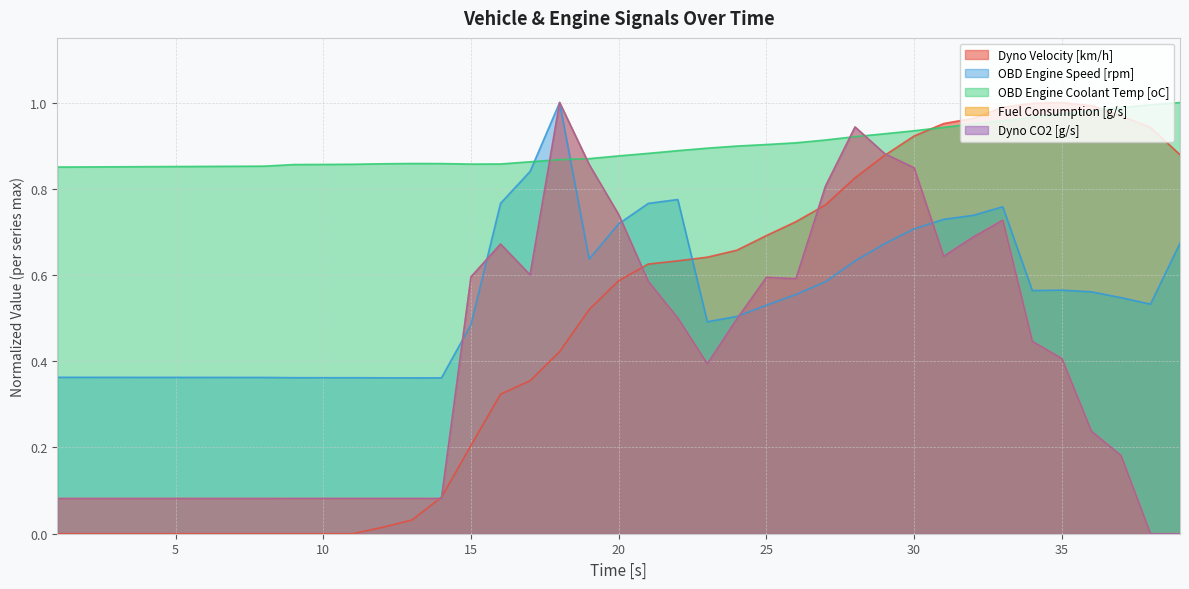

Reading left to right, transcribe all the data shown in this chart.

Dyno Velocity [km/h]: 0.0	0.0	0.0	0.0	0.0	0.0	0.0	0.0	0.0	0.0	0.0	0.0	0.0	0.1	0.2	0.3	0.4	0.4	0.5	0.6	0.6	0.6	0.6	0.7	0.7	0.7	0.8	0.8	0.9	0.9	1.0	1.0	1.0	1.0	1.0	1.0	1.0	0.9	0.9
OBD Engine Speed [rpm]: 0.4	0.4	0.4	0.4	0.4	0.4	0.4	0.4	0.4	0.4	0.4	0.4	0.4	0.4	0.5	0.8	0.8	1.0	0.6	0.7	0.8	0.8	0.5	0.5	0.5	0.6	0.6	0.6	0.7	0.7	0.7	0.7	0.8	0.6	0.6	0.6	0.5	0.5	0.7
OBD Engine Coolant Temp [oC]: 0.9	0.9	0.9	0.9	0.9	0.9	0.9	0.9	0.9	0.9	0.9	0.9	0.9	0.9	0.9	0.9	0.9	0.9	0.9	0.9	0.9	0.9	0.9	0.9	0.9	0.9	0.9	0.9	0.9	0.9	0.9	1.0	1.0	1.0	1.0	1.0	1.0	1.0	1.0
Fuel Consumption [g/s]: 0.1	0.1	0.1	0.1	0.1	0.1	0.1	0.1	0.1	0.1	0.1	0.1	0.1	0.1	0.6	0.7	0.6	1.0	0.9	0.7	0.6	0.5	0.4	0.5	0.6	0.6	0.8	0.9	0.9	0.8	0.6	0.7	0.7	0.4	0.4	0.2	0.2	0.0	0.0
Dyno CO2 [g/s]: 0.1	0.1	0.1	0.1	0.1	0.1	0.1	0.1	0.1	0.1	0.1	0.1	0.1	0.1	0.6	0.7	0.6	1.0	0.9	0.7	0.6	0.5	0.4	0.5	0.6	0.6	0.8	0.9	0.9	0.8	0.6	0.7	0.7	0.4	0.4	0.2	0.2	0.0	0.0